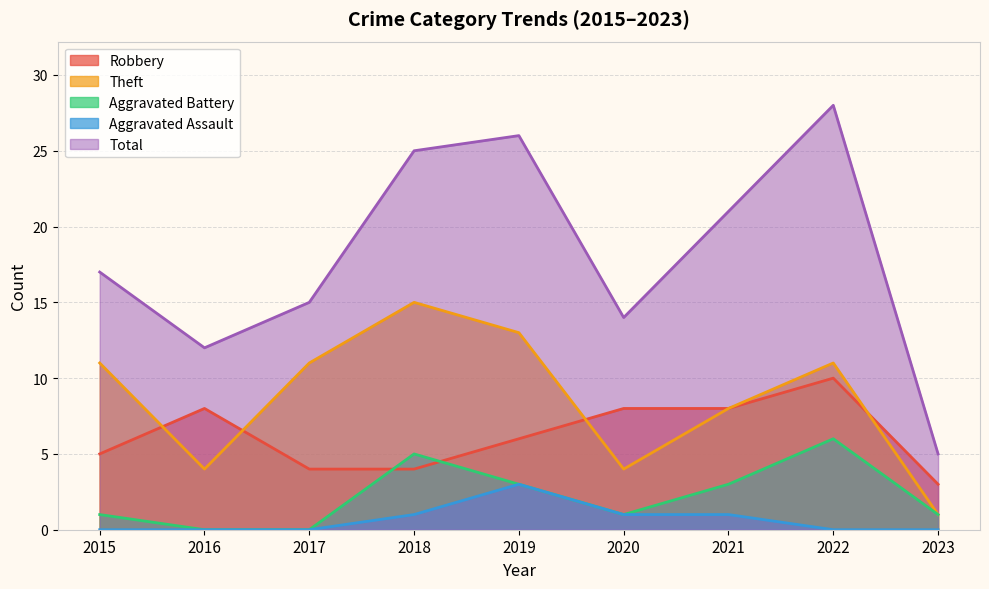

True or false: Total has a value of 7 at 2017.

False